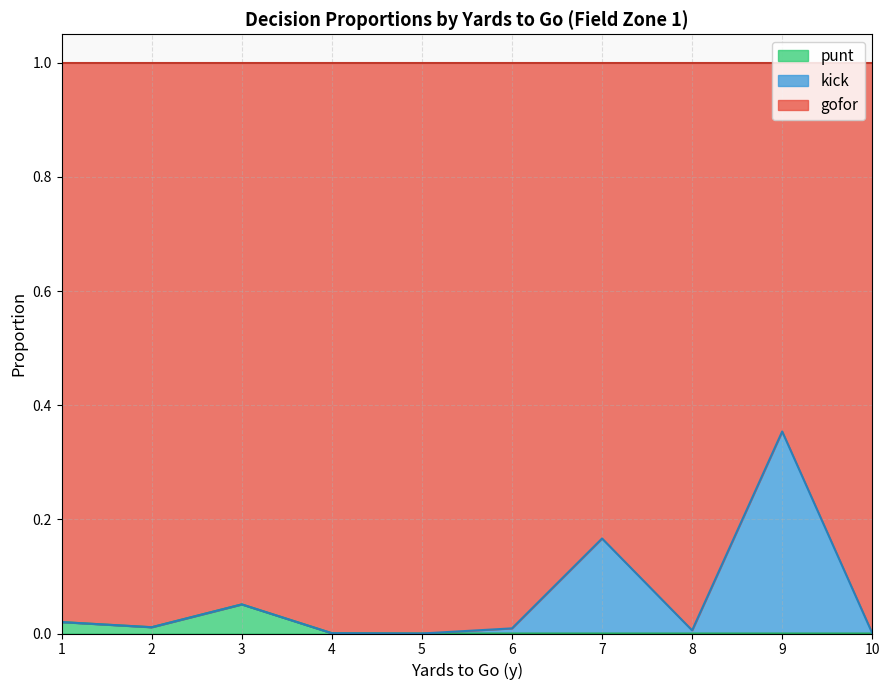

Which category has the highest value in the punt series?

3